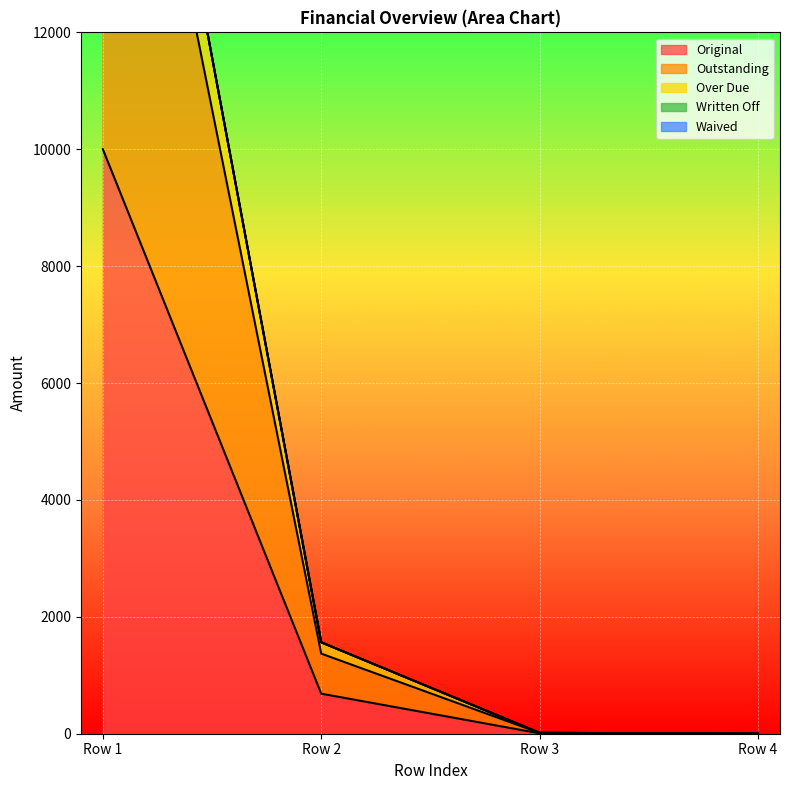

At which label does Original reach its peak?

Row 1